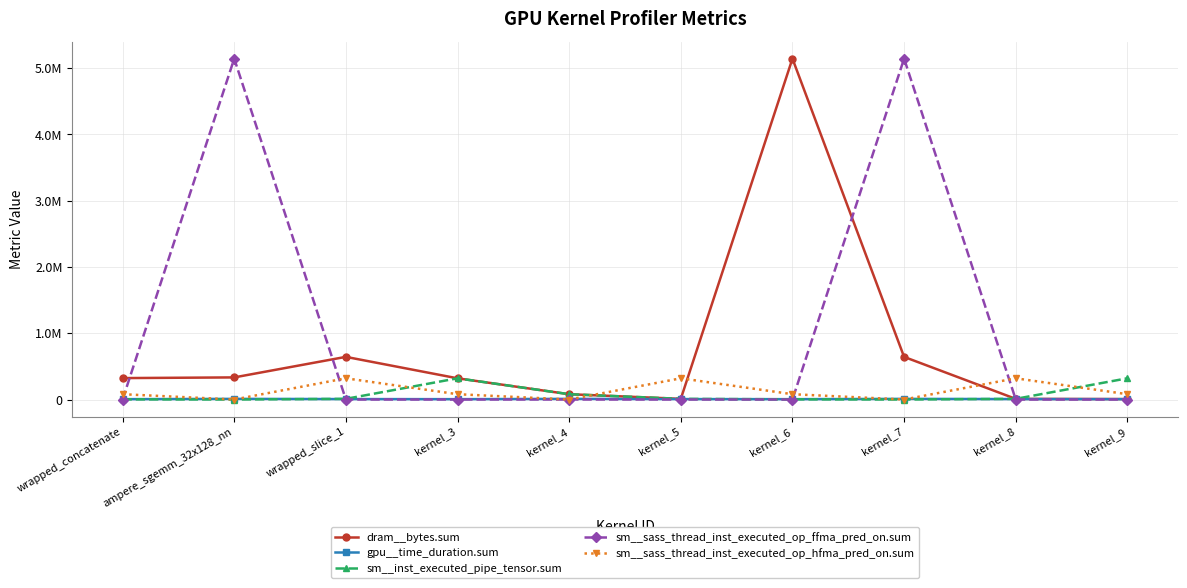

At which category is the sum across all series the highest?

kernel_7